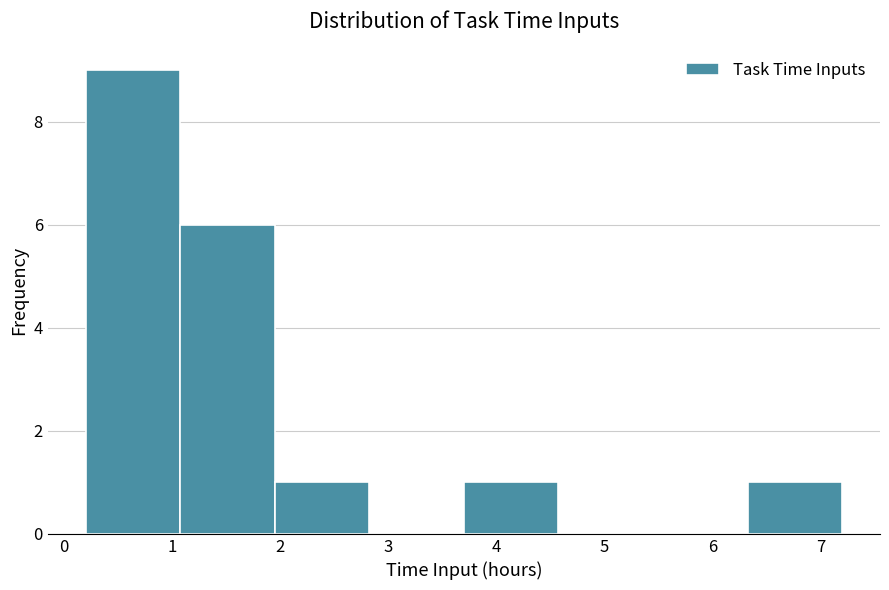

Which range on the x-axis has the tallest bar?

0.2 to 1.1